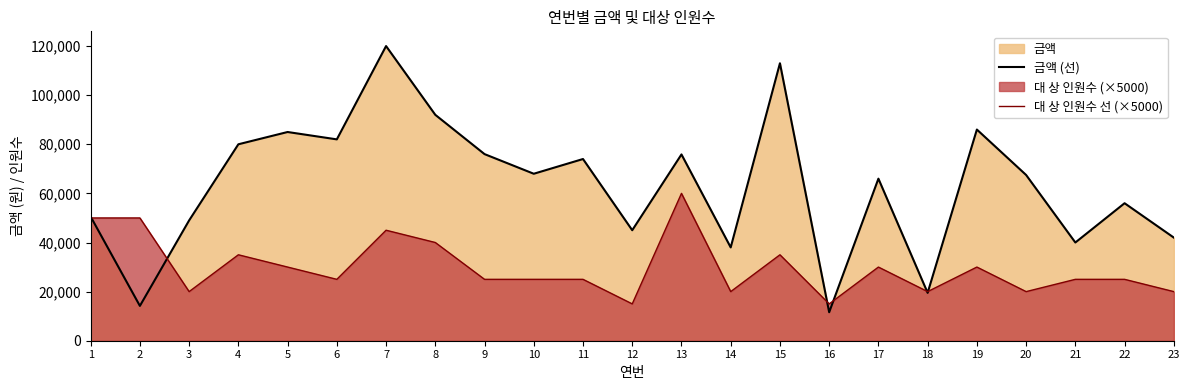

The 대 상 인원수 선 (×5000) series shows 25000 at 10. True or false?

True